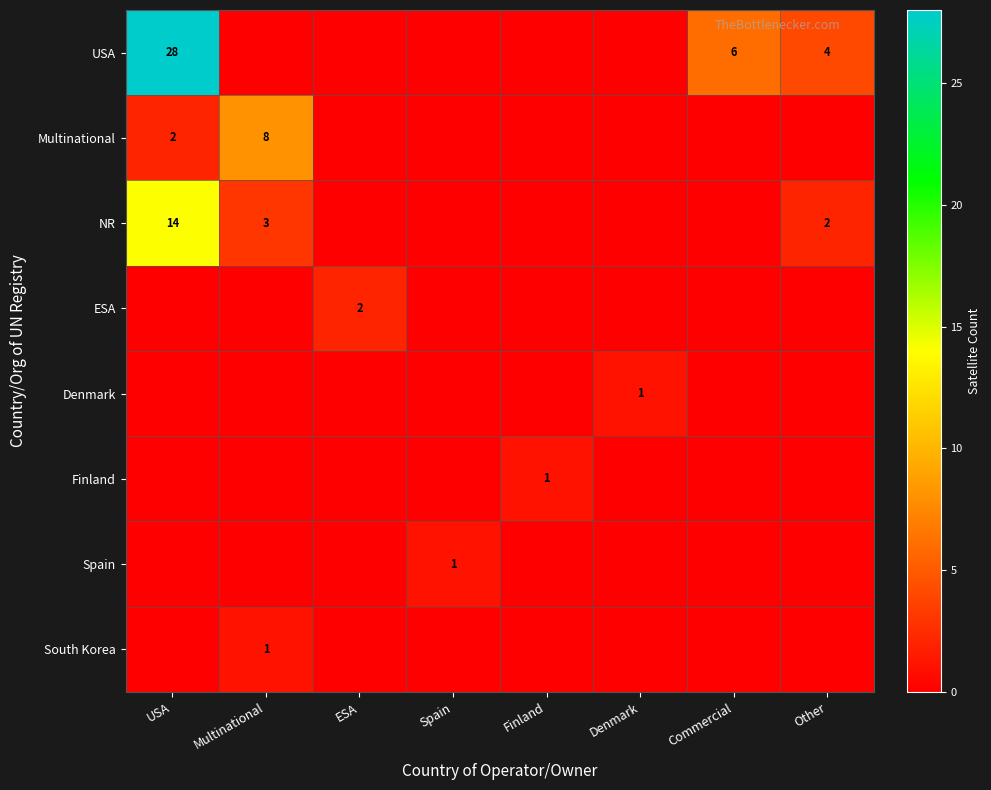

Is it true that USA equals 3 at Other?

False